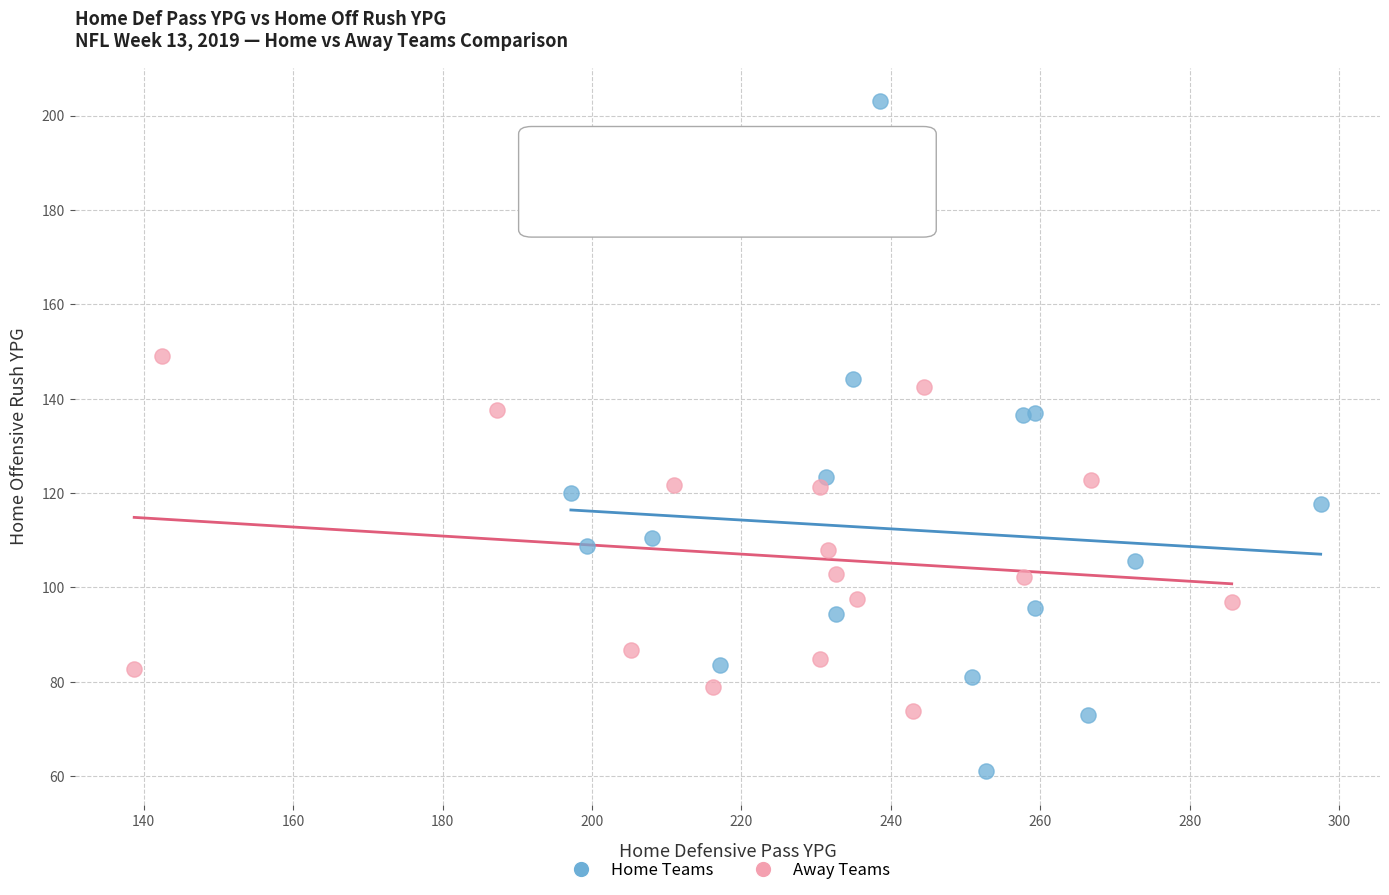

Which series reaches the maximum Y coordinate?

Home Teams